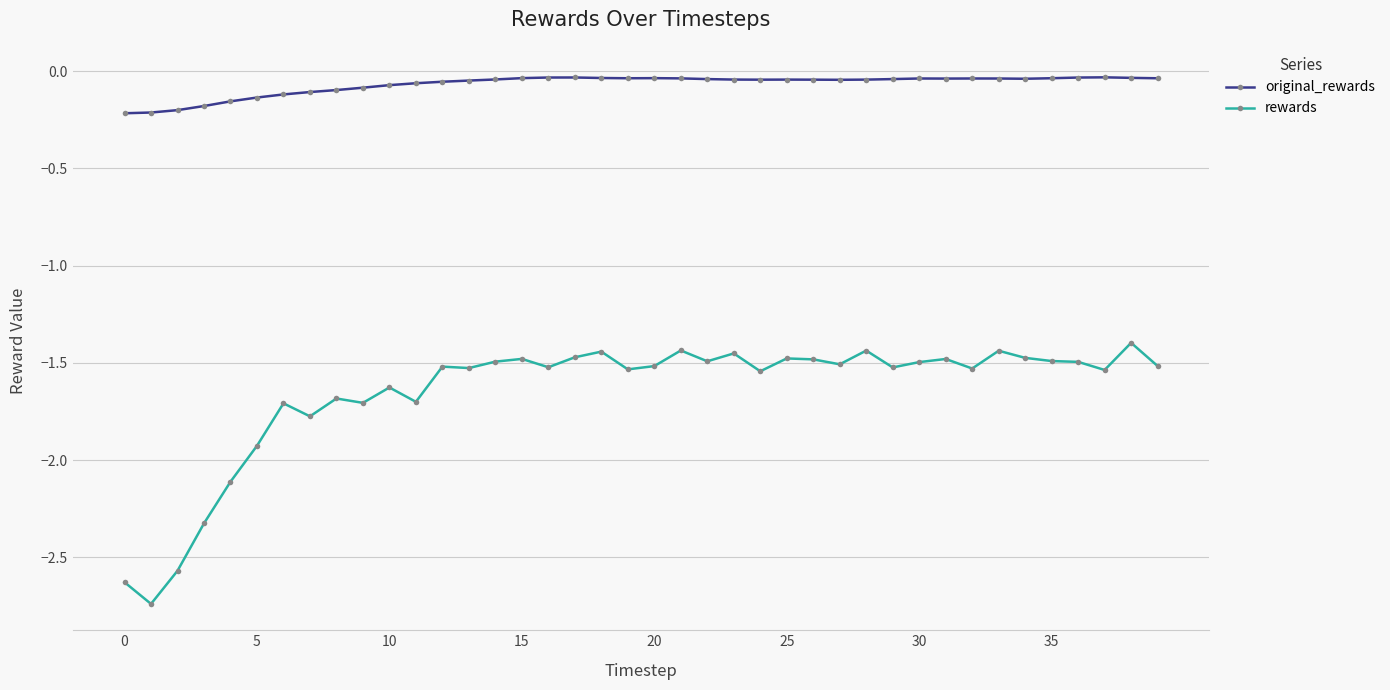

Count the number of data series in this chart.

2